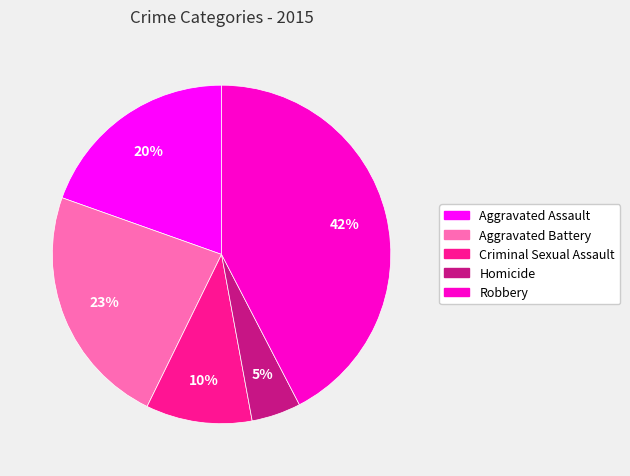

Is the sum of Robbery and Aggravated Assault greater than half?

Yes